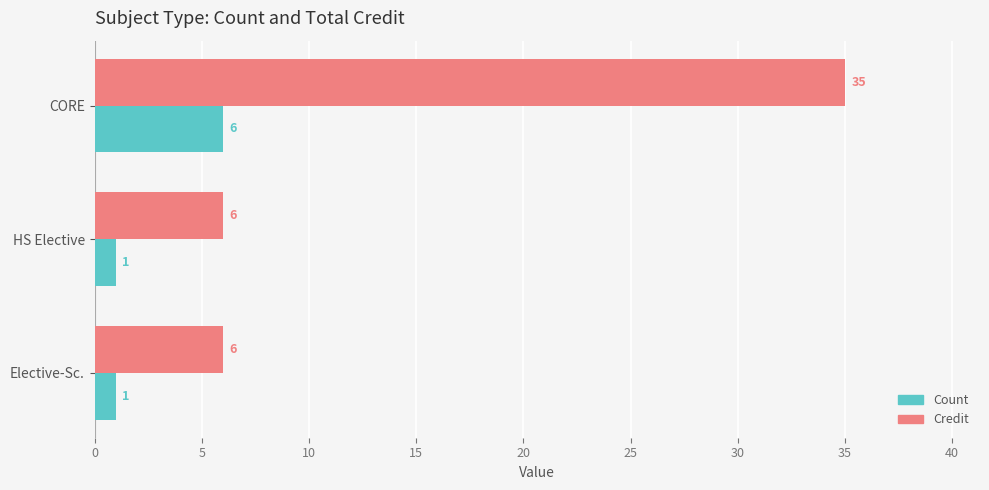

What is the difference between the maximum and minimum values in the Count series?

5